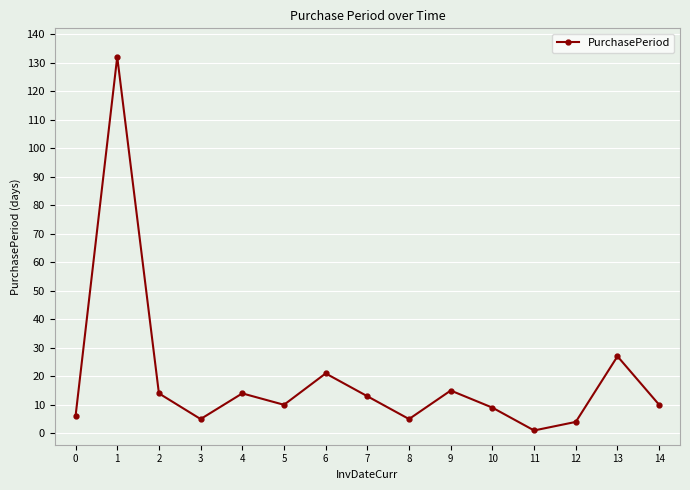

The chart shows a value of 27 at 13. True or false?

True